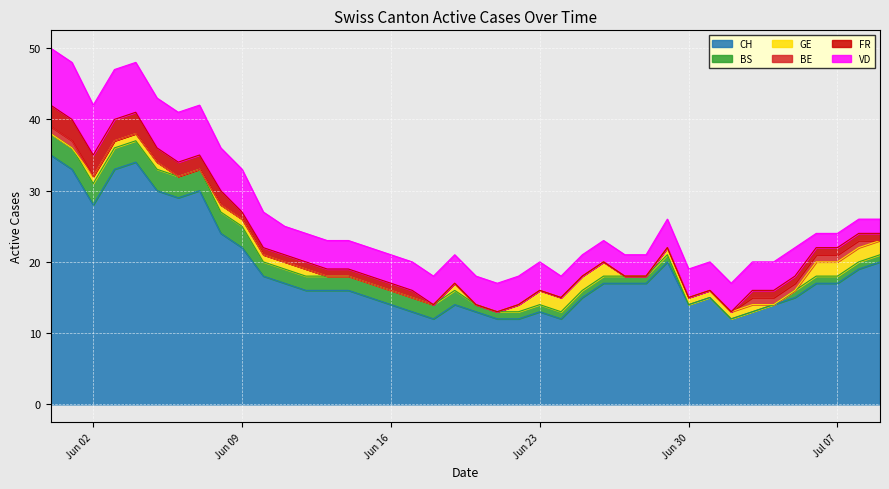

How many values in the CH series are below 17?

20